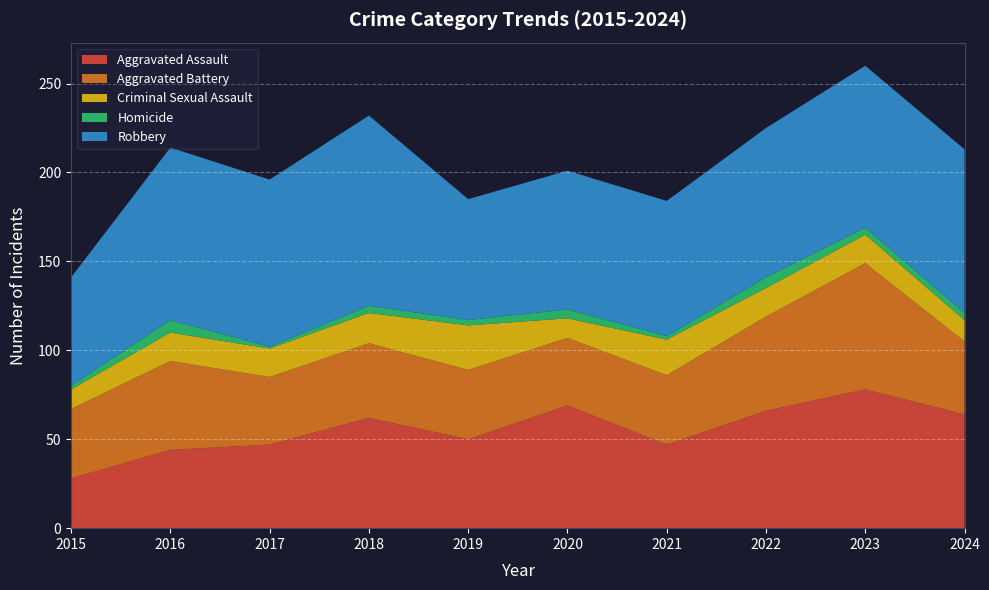

Reading left to right, transcribe all the data shown in this chart.

Aggravated Assault: 28	44	47	62	50	69	47	66	78	64
Aggravated Battery: 39	50	38	42	39	38	39	53	71	41
Criminal Sexual Assault: 11	16	16	17	25	11	20	16	16	12
Homicide: 2	7	1	4	3	5	2	6	4	4
Robbery: 61	97	94	107	68	78	76	84	91	92